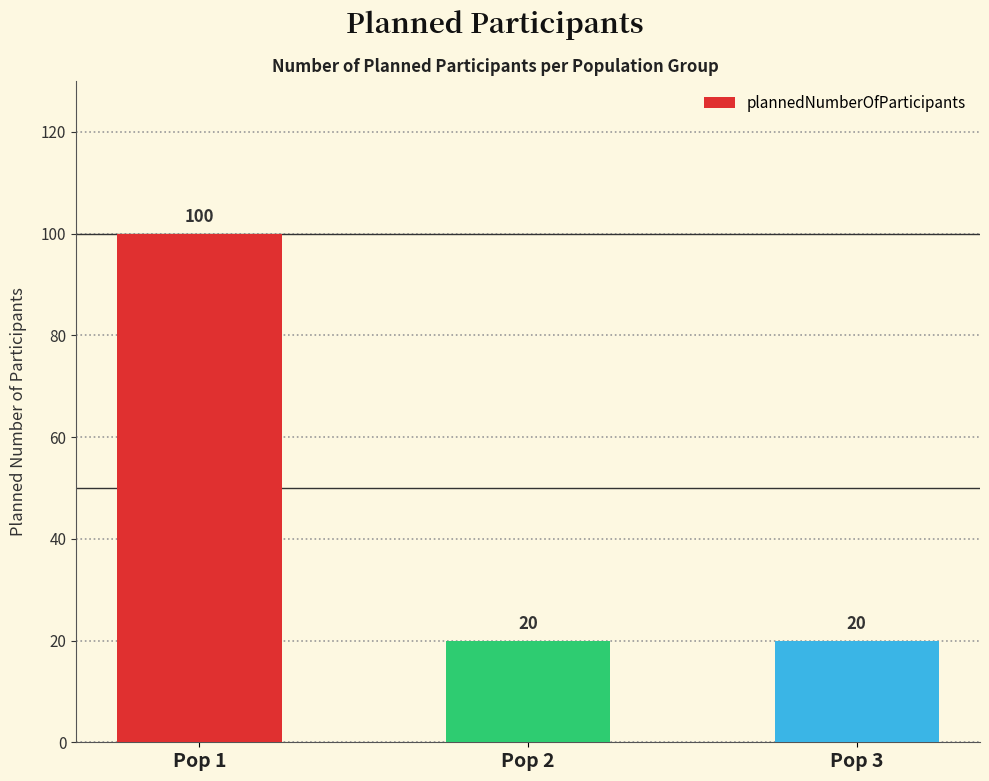

True or false: the data shows 175 at Pop 1.

False